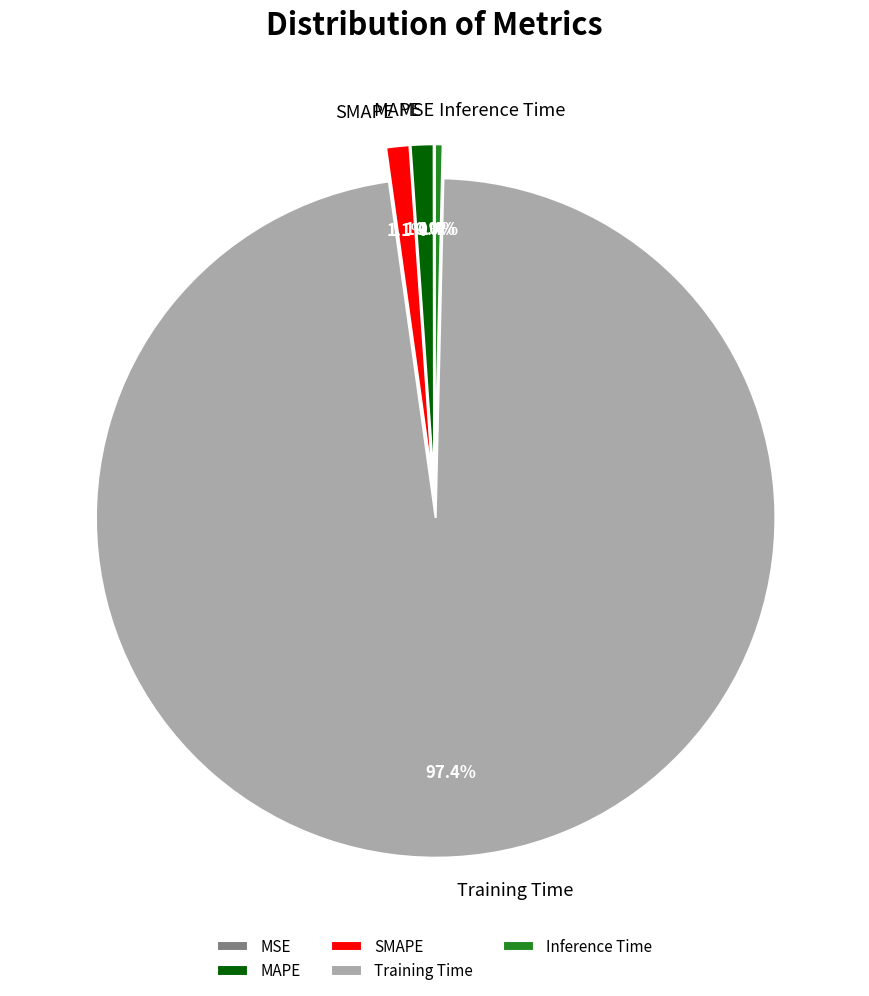

What is the largest slice in the pie chart?

Training Time